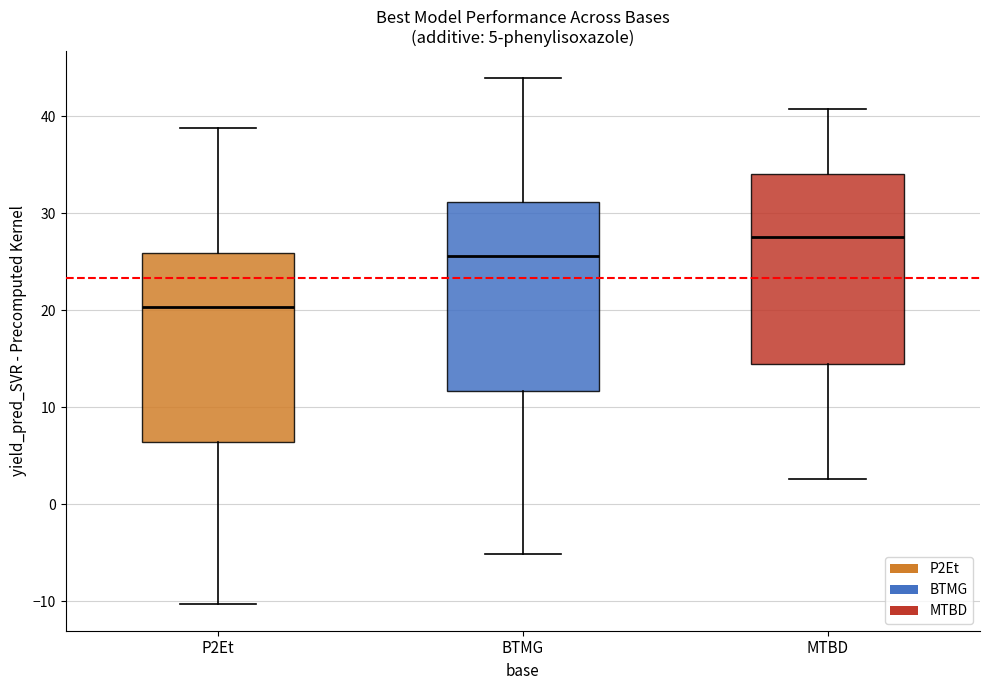

Which box's median line is the lowest?

P2Et